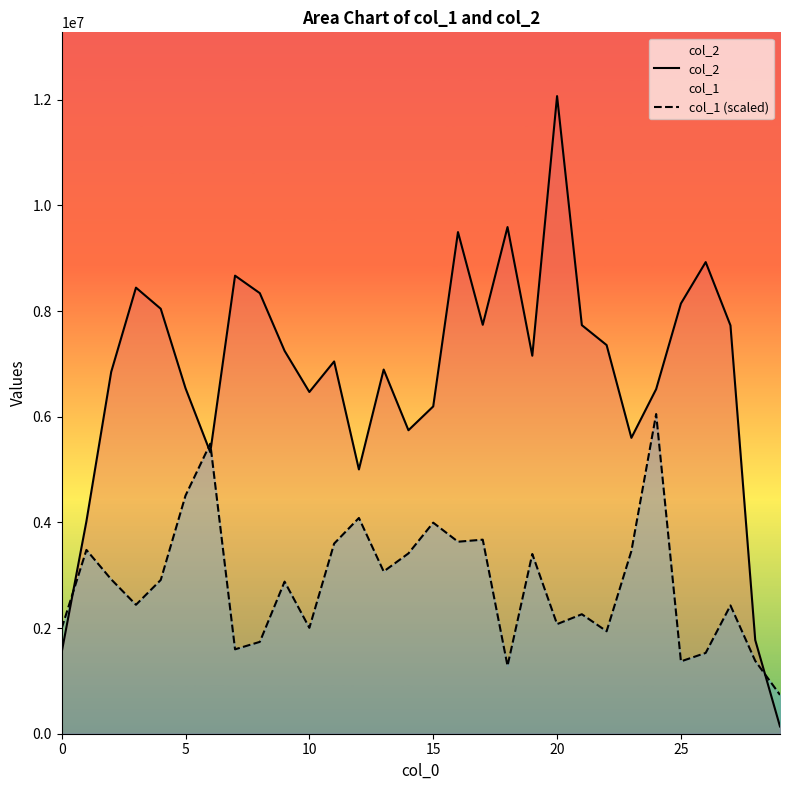

What is the lowest value of the col_1 (scaled) series?

734700